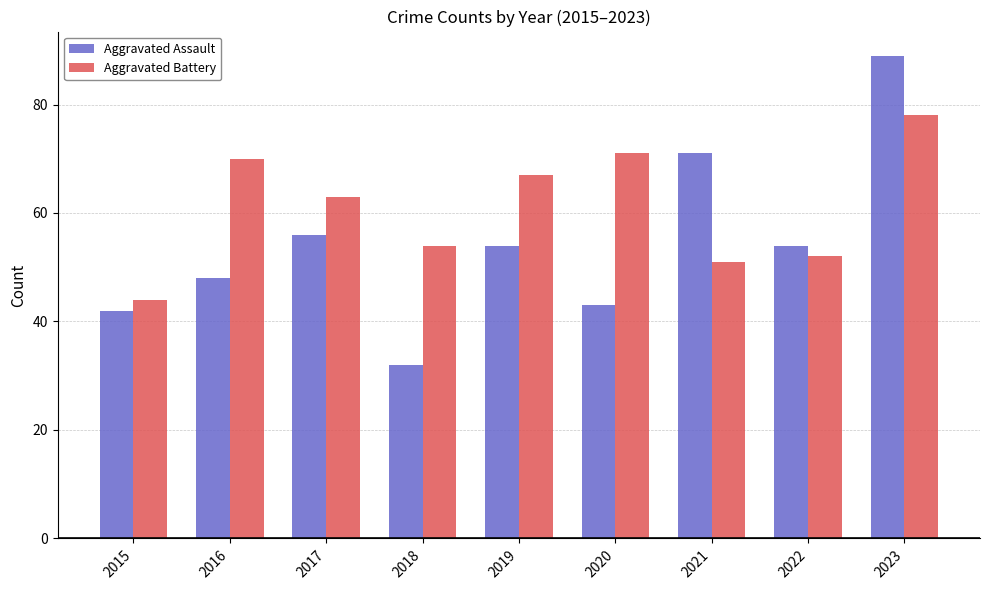

Reading left to right, list all the values displayed in this chart.

Aggravated Assault: 2015=42	2016=48	2017=56	2018=32	2019=54	2020=43	2021=71	2022=54	2023=89
Aggravated Battery: 2015=44	2016=70	2017=63	2018=54	2019=67	2020=71	2021=51	2022=52	2023=78